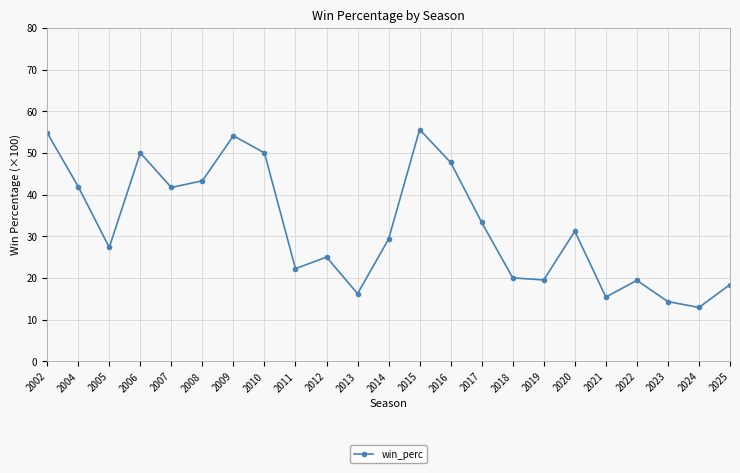

Where is the data nearest to the value 34?

2017